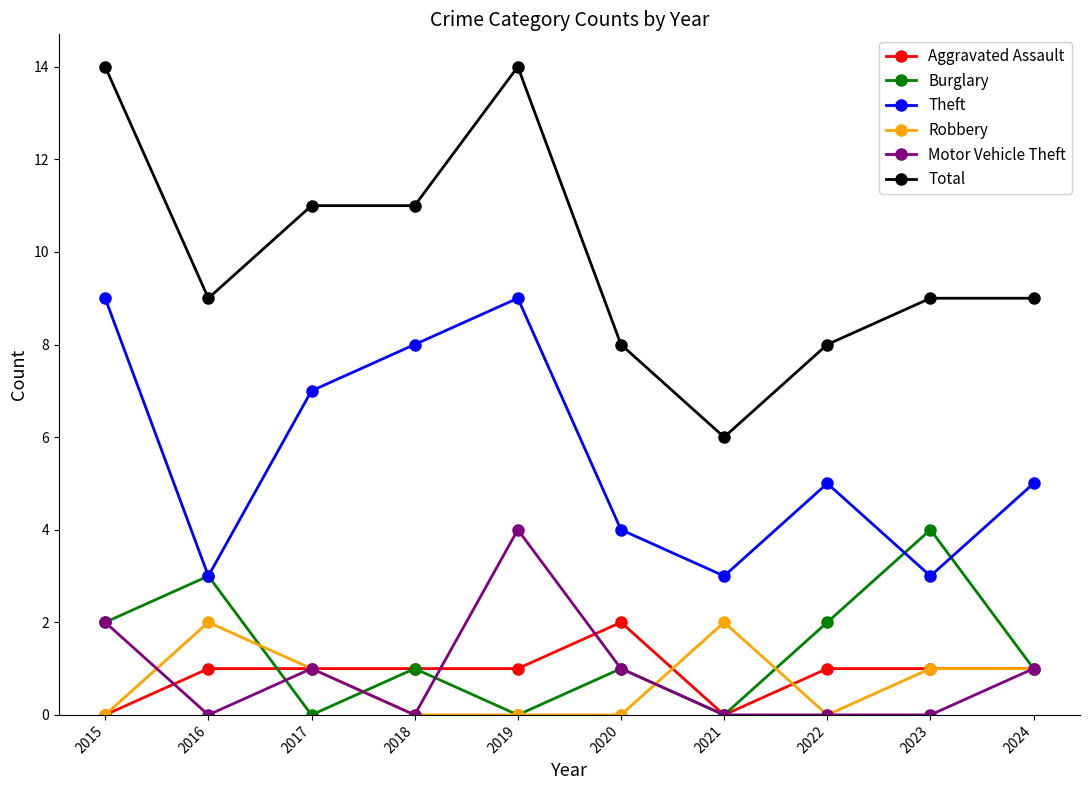

True or false: Theft and Motor Vehicle Theft intersect in this chart.

False